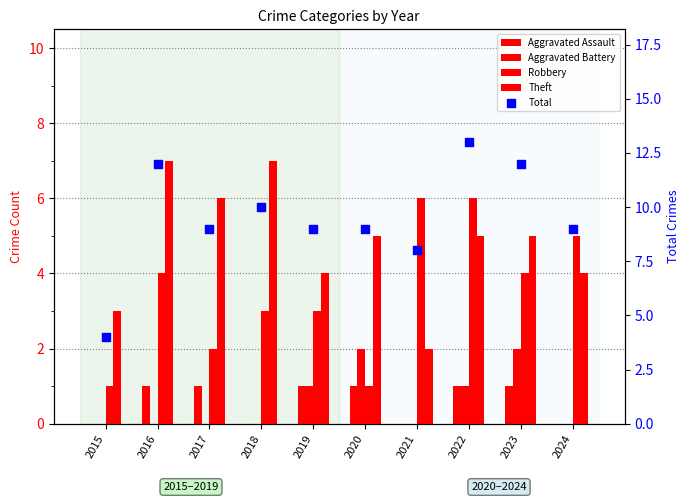

Which series reaches the minimum Y coordinate?

Aggravated Assault